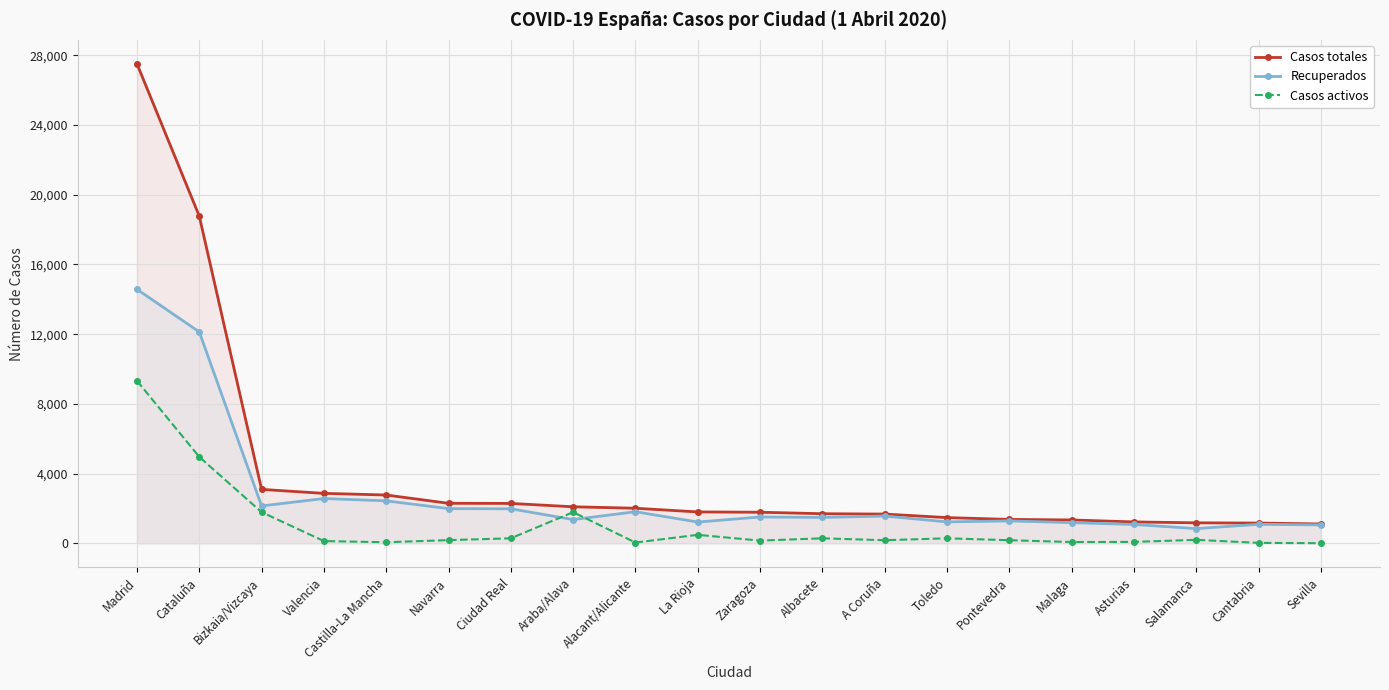

Between Cataluña and Alacant/Alicante, which series saw the biggest shift?

Casos totales